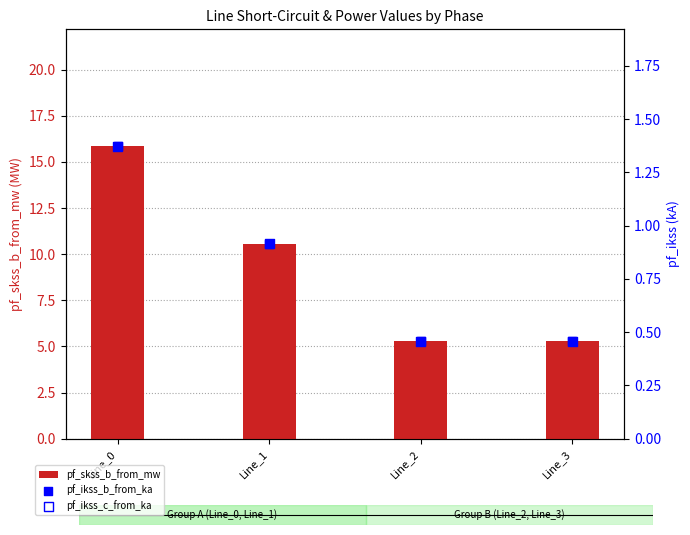

At which category is the sum across all series the highest?

Line_0